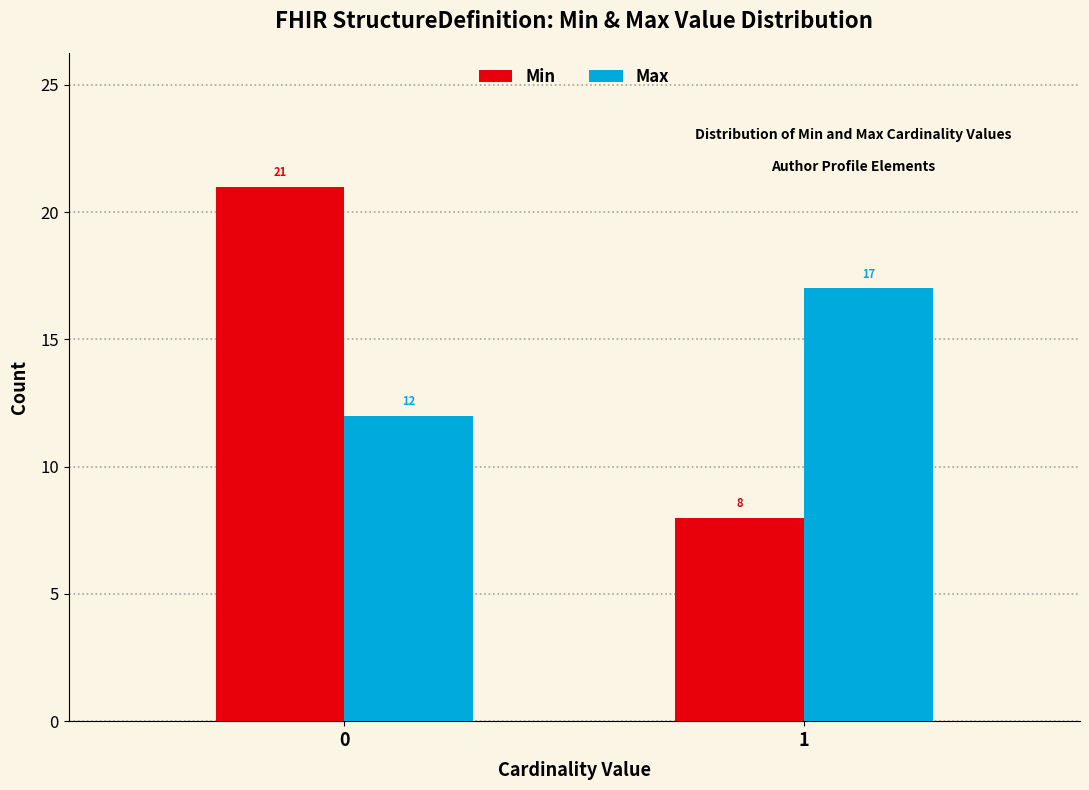

Reading left to right, extract all data points from this chart.

Min: 21	8
Max: 12	17